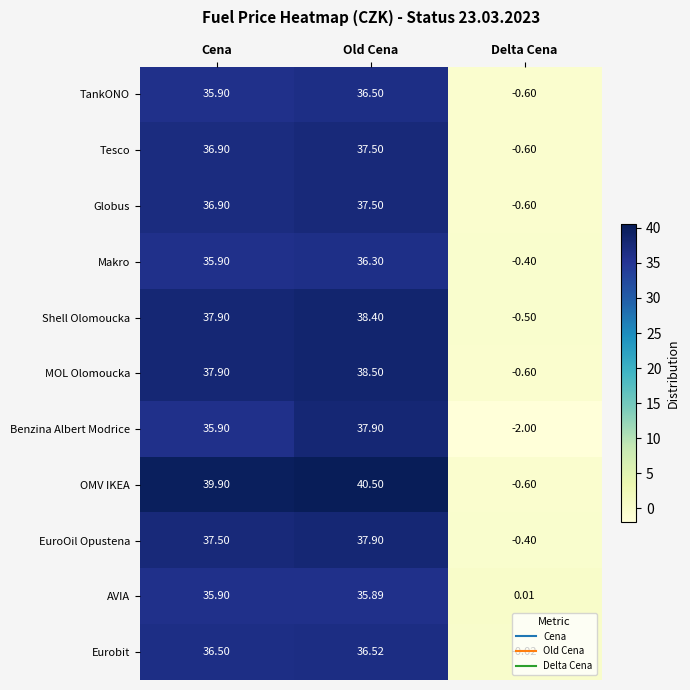

At which category does the chart reach its peak across all series?

Old Cena